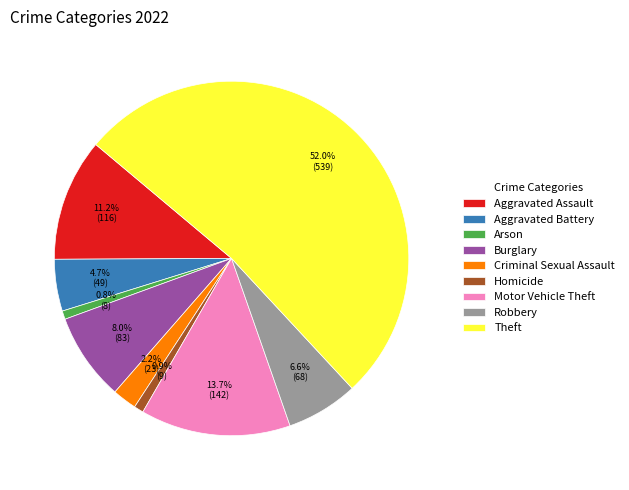

How many slices are in this pie chart?

9